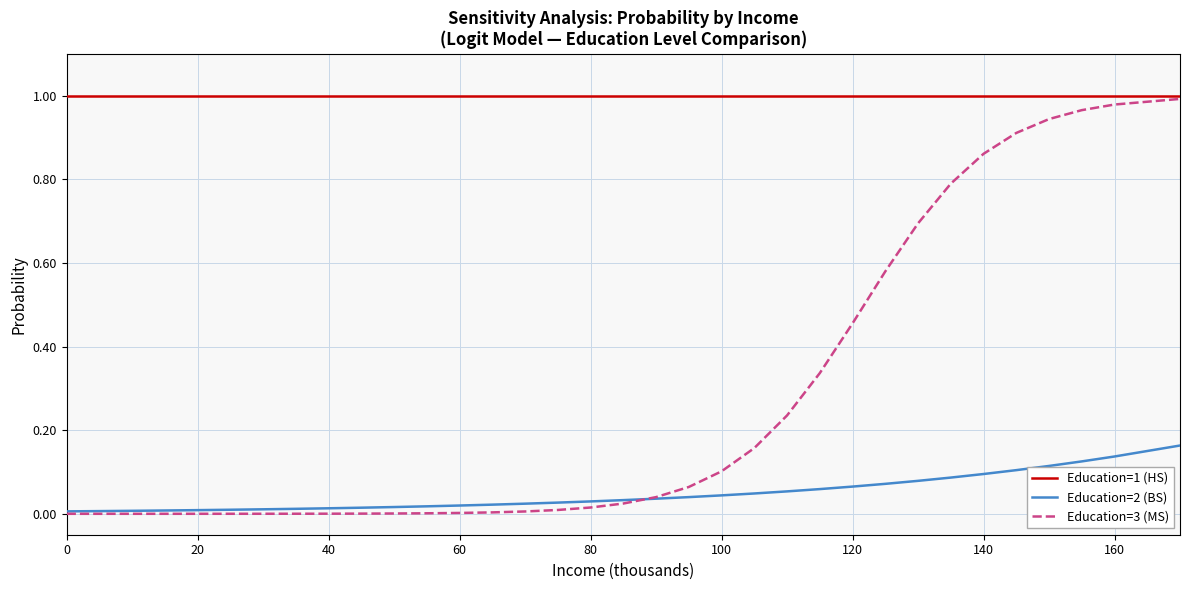

True or false: Education=2 (BS) and Education=1 (HS) cross at least once.

False